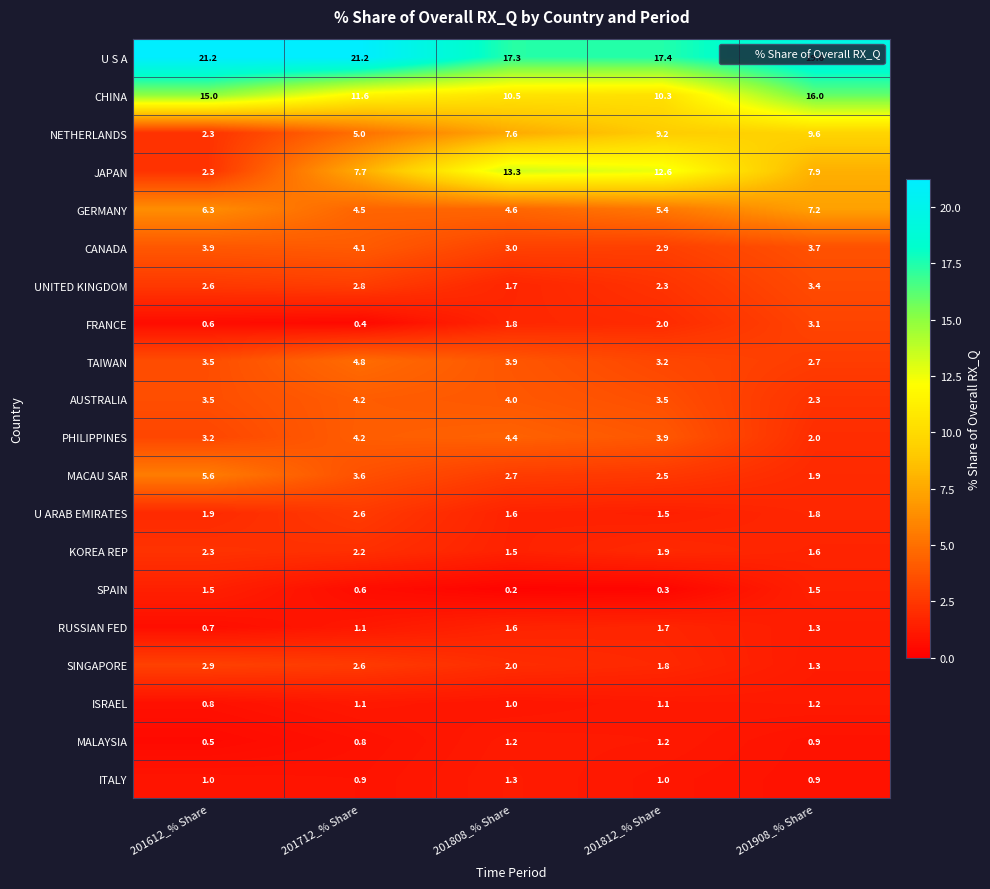

Between 201612_% Share and 201712_% Share, which series saw the biggest shift?

JAPAN